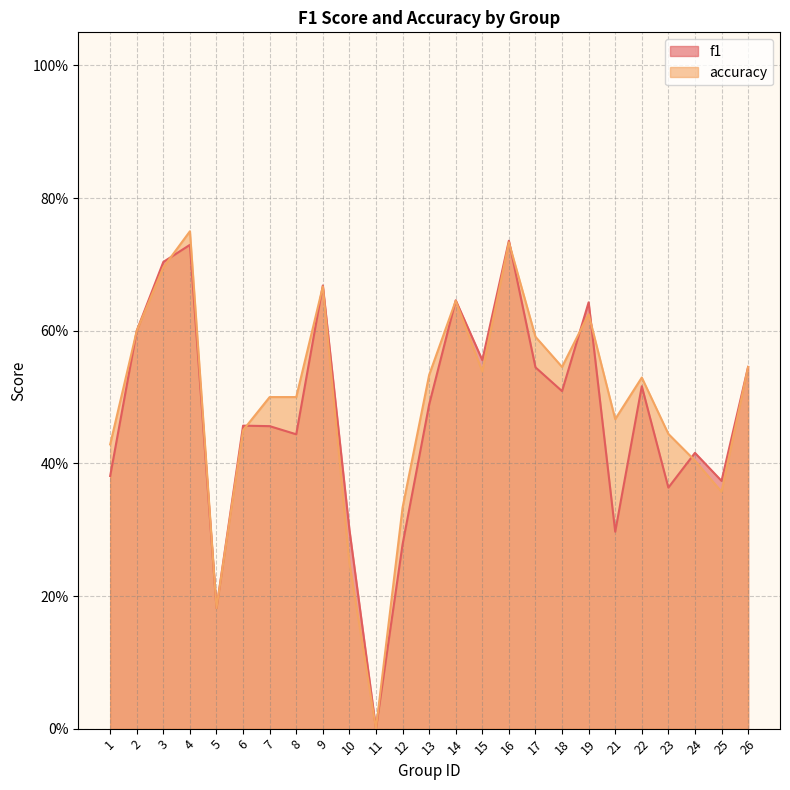

What is the sum of the f1 values at 11 and 25?

0.4